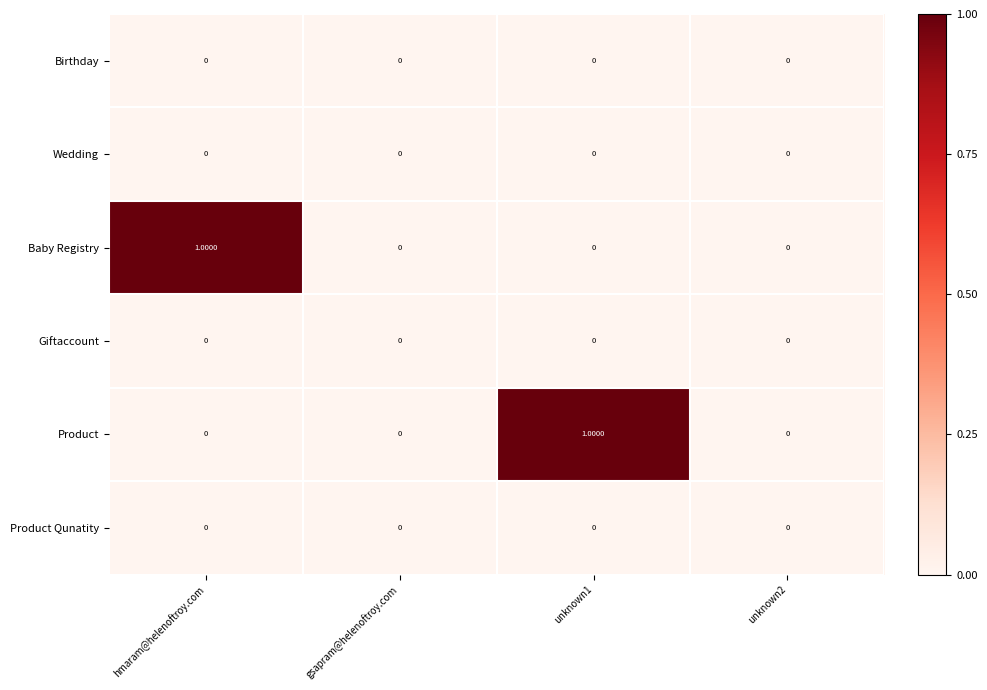

Between unknown1 and unknown2, which series saw the biggest shift?

Product